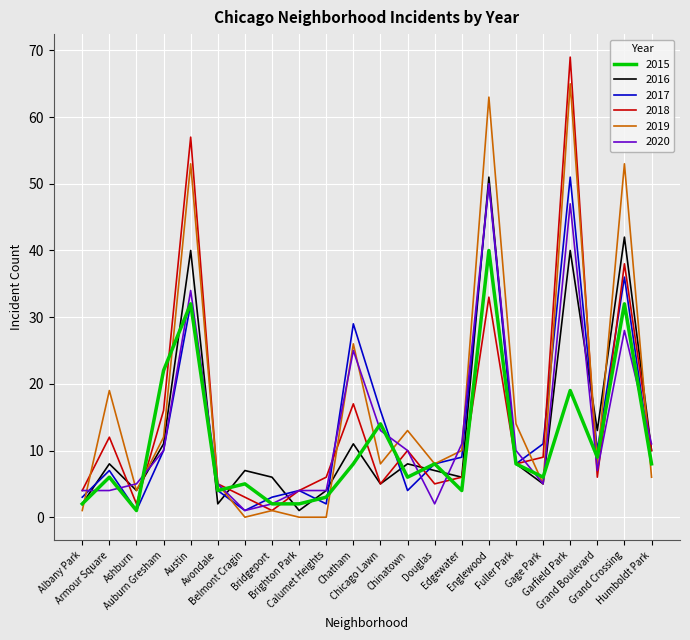

Which series ends up on top after the final intersection of 2018 and 2015?

2018